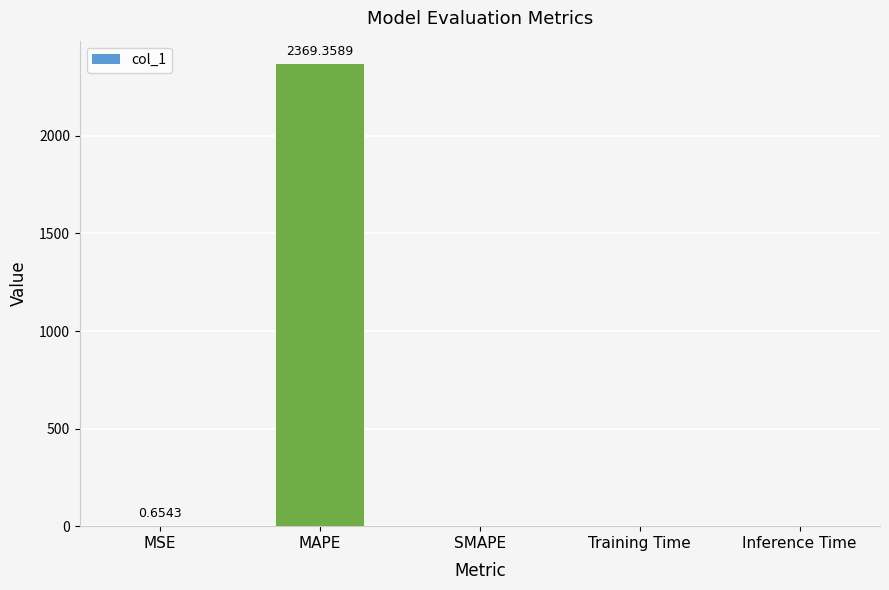

The value at Inference Time is 0.0. True or false?

True